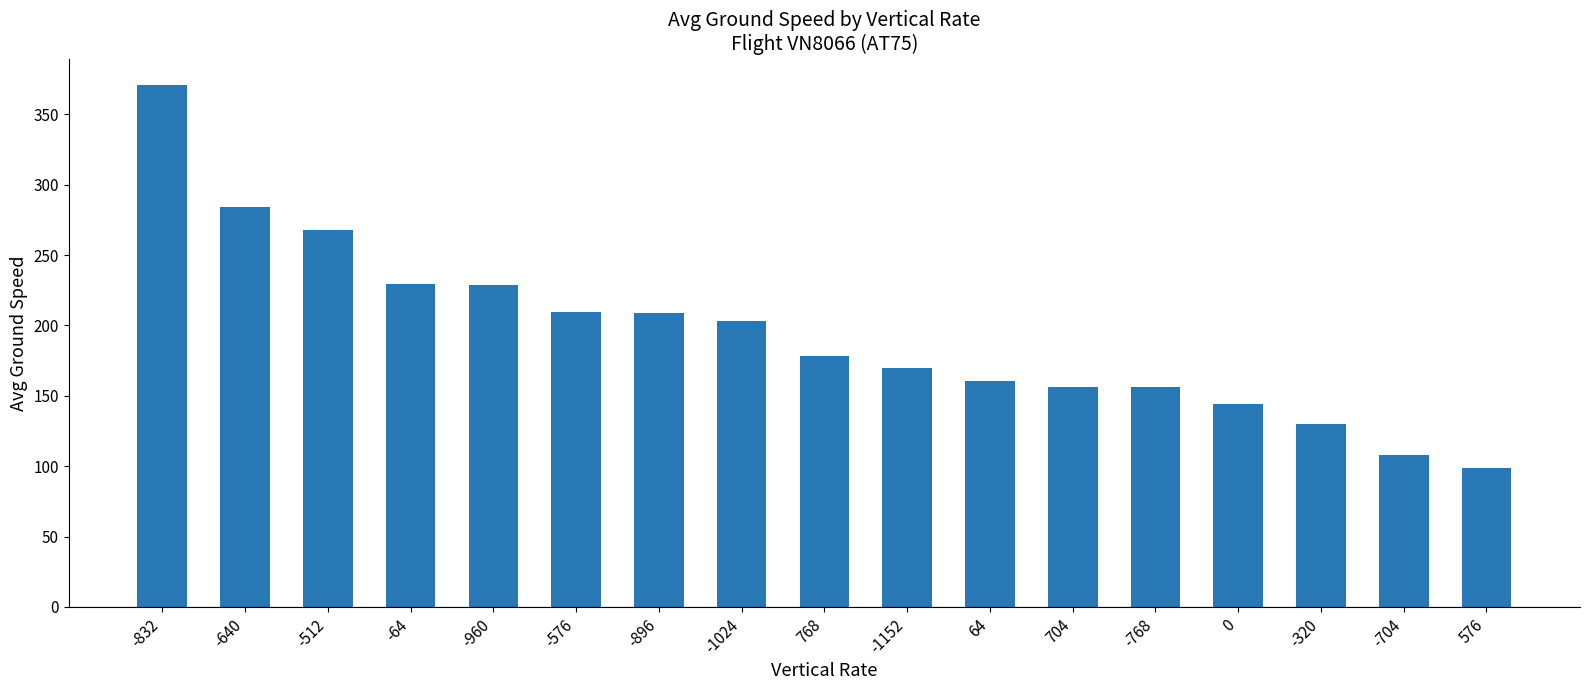

What is the approximate value at -768?

156.0